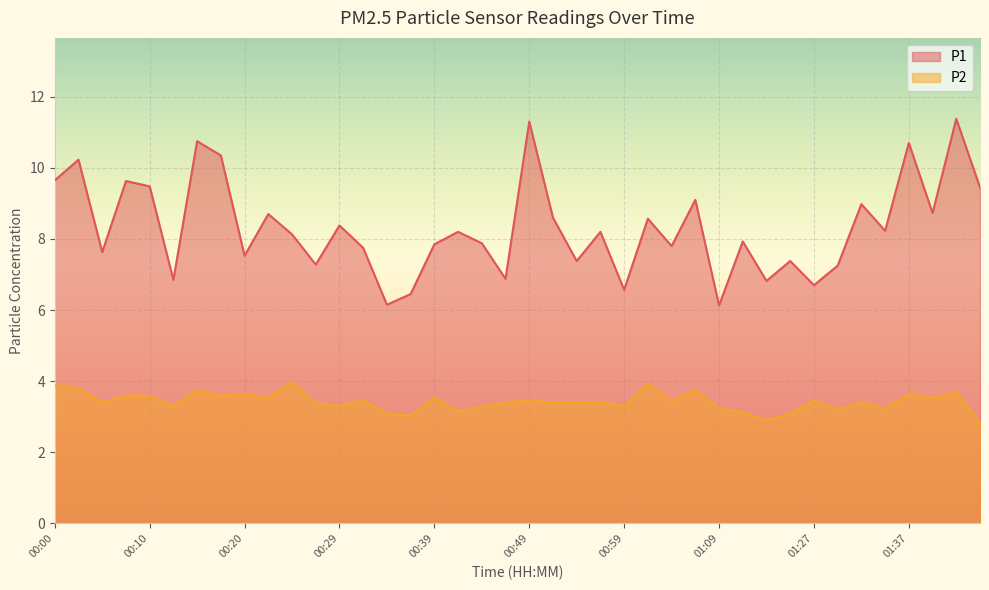

True or false: P2 and P1 intersect in this chart.

False